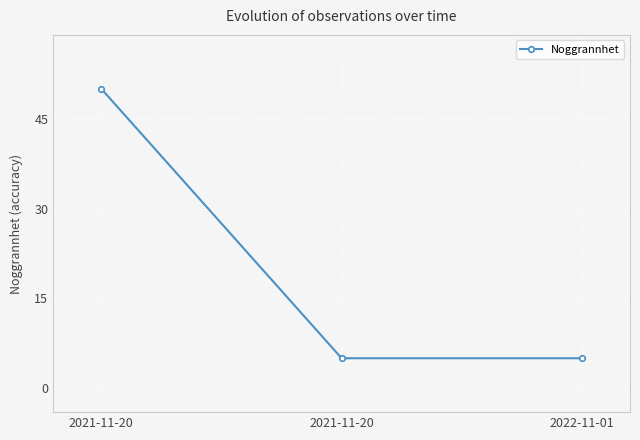

How many lines are shown in the chart?

1